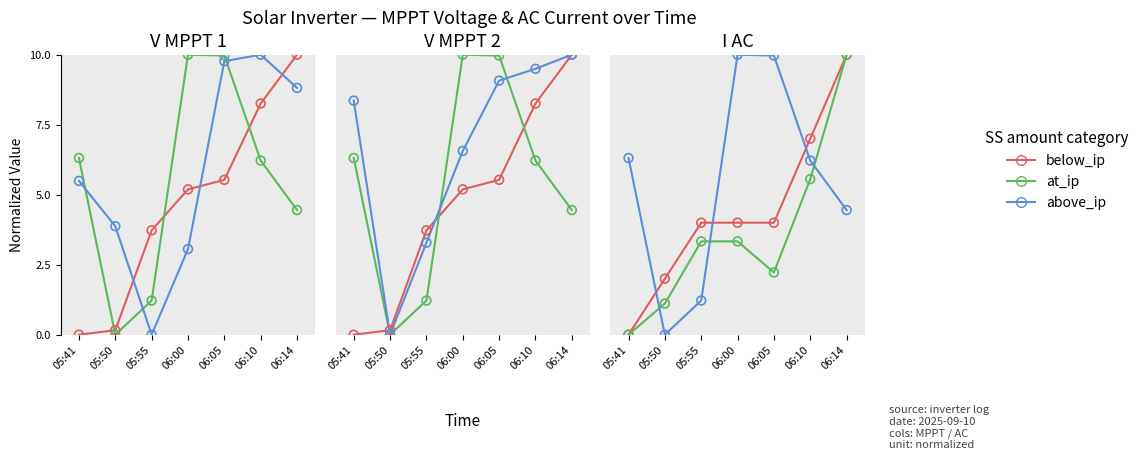

Which series has the widest spread of Y values?

below_ip